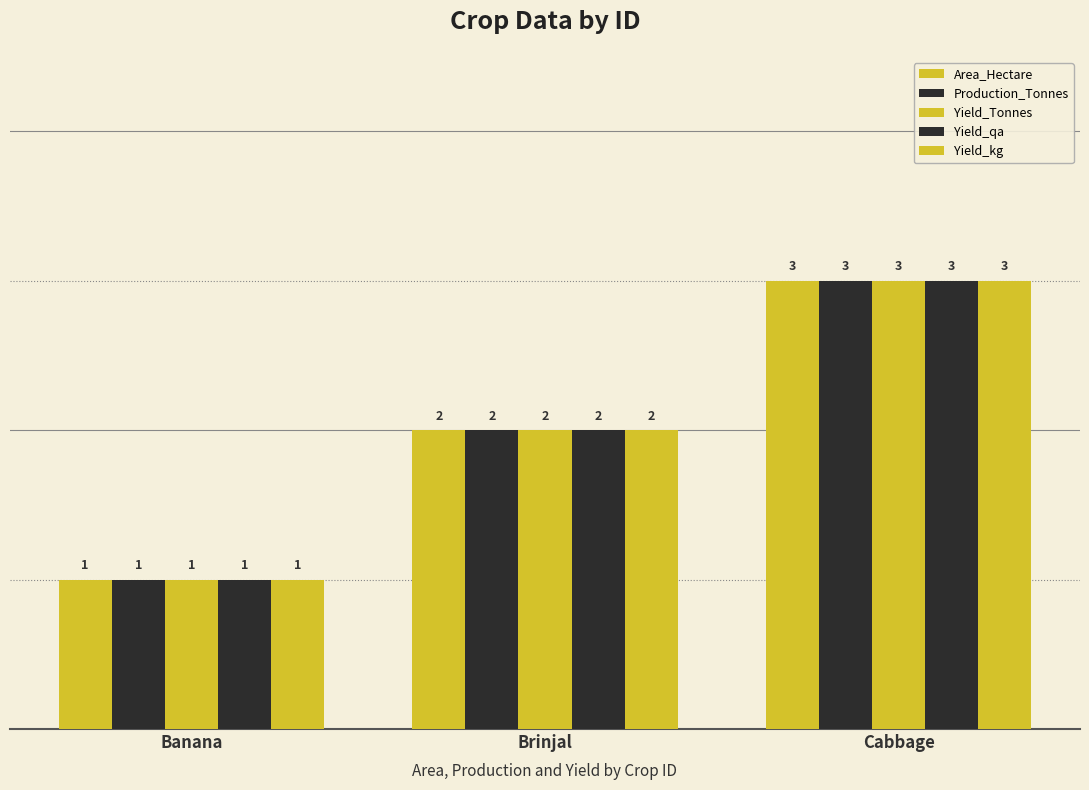

What is the difference between the Yield_qa values at Banana and Brinjal?

1